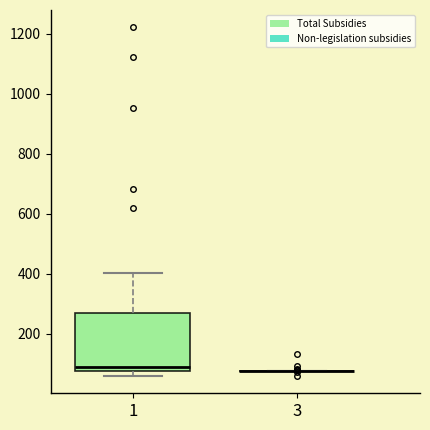

Where is the upper edge of the box at x = 1 on the y-axis? The values are not printed on the chart, so give them approximately, as read against the axis.

280